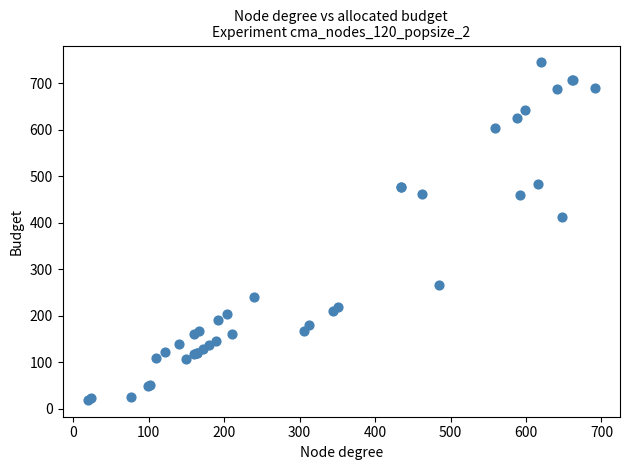

What Y value in the scatter plot is closest to 382?

413.3